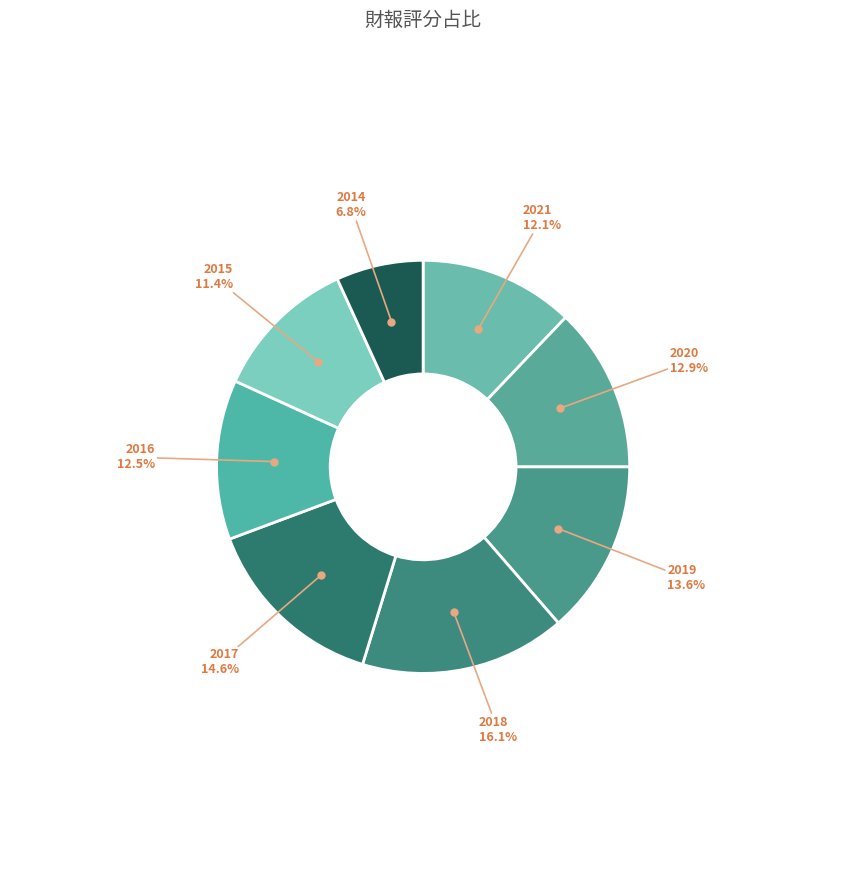

Do 2017 and 2019 together represent more than half of the pie?

No